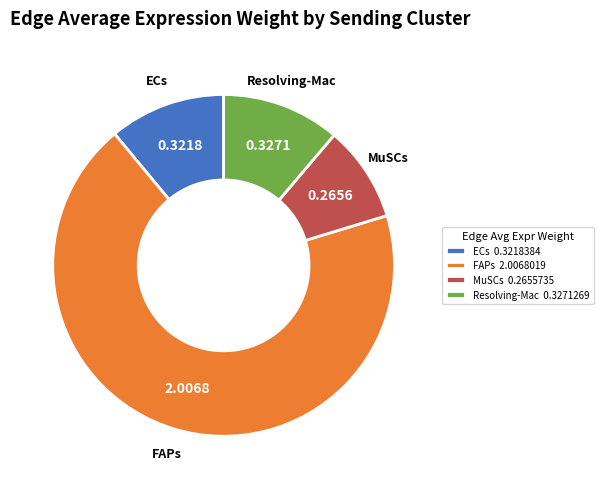

Is there a majority slice in this chart?

Yes